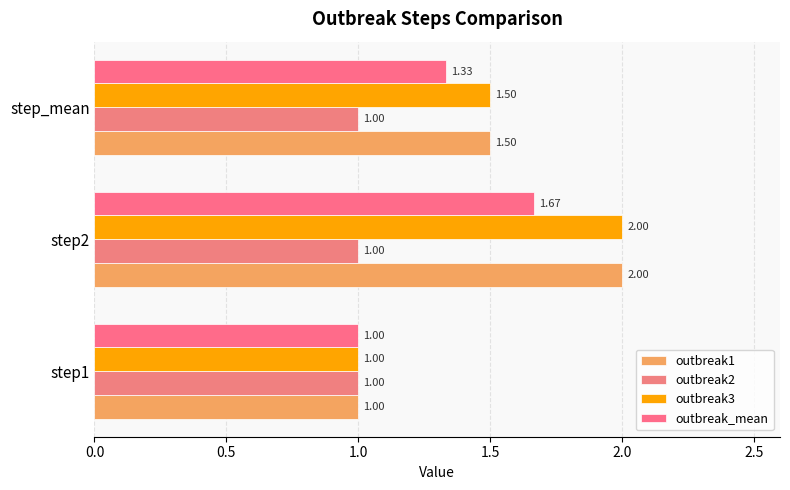

How many values in the outbreak3 series exceed 1?

2